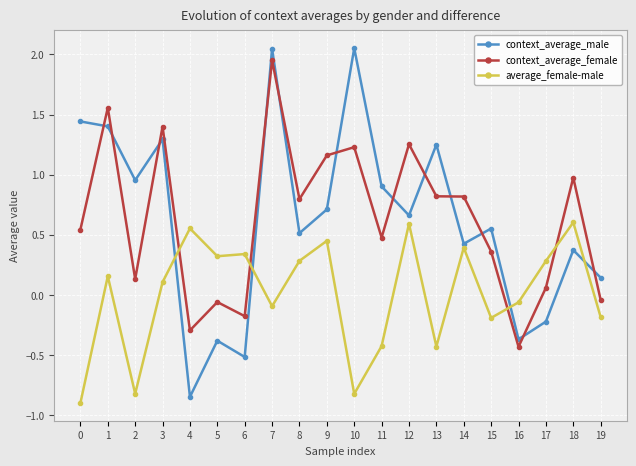

How many data points does each series have?

20